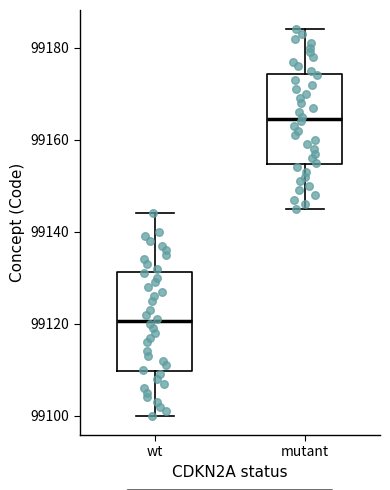

Comparing the boxes themselves (not the whiskers), which one is the tallest?

wt